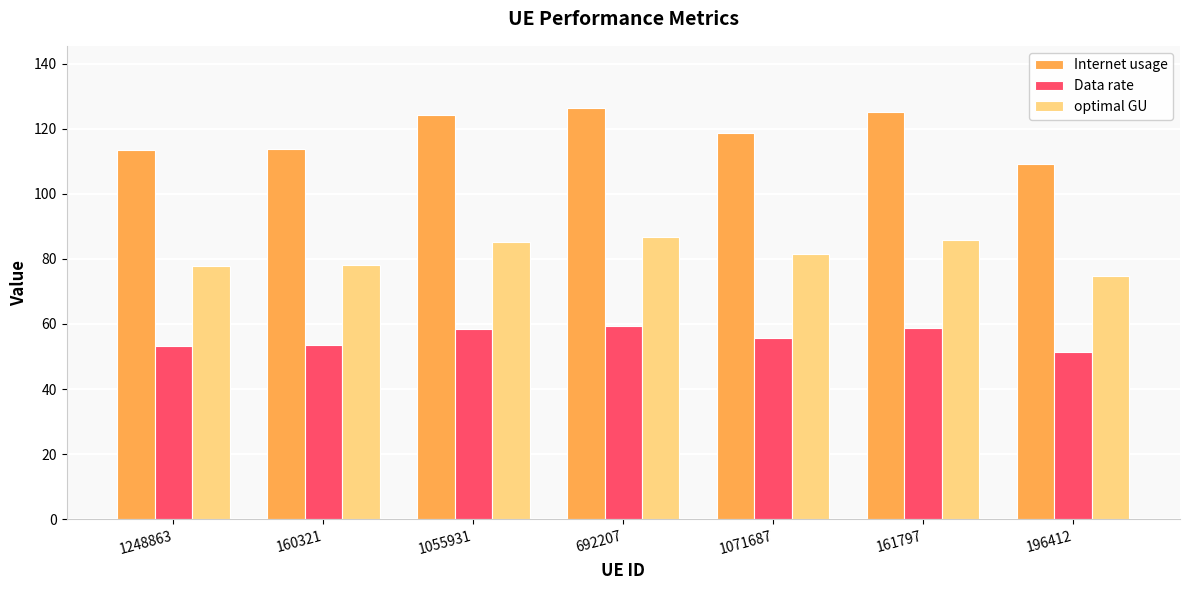

What are all the series names shown in the legend?

Internet usage, Data rate, optimal GU